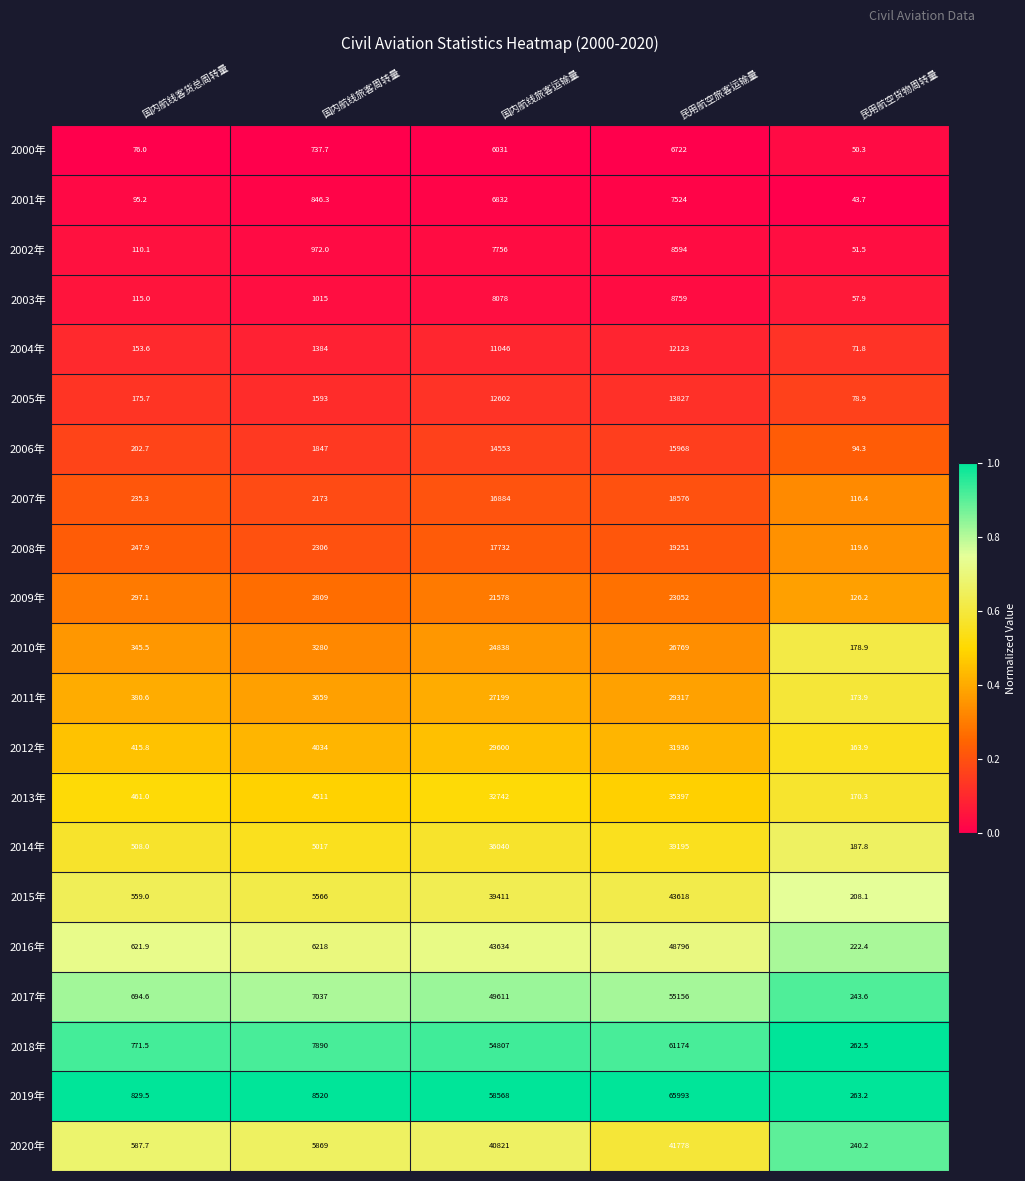

What is the total value across all series at 国内航线旅客周转量?

77284.0